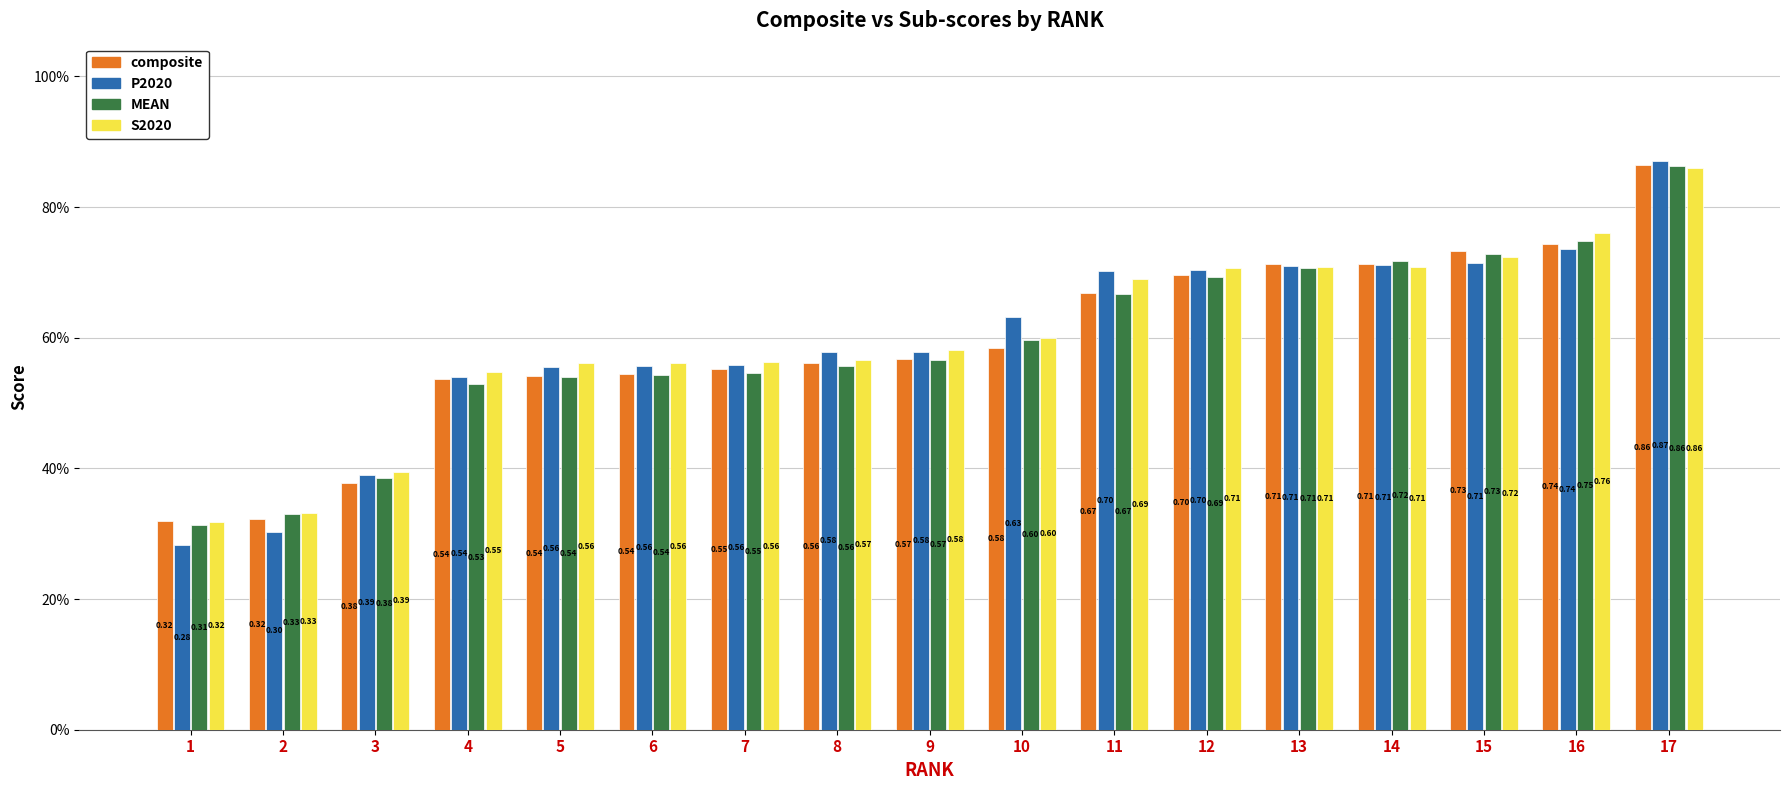

Which series has the largest total across all categories?

S2020